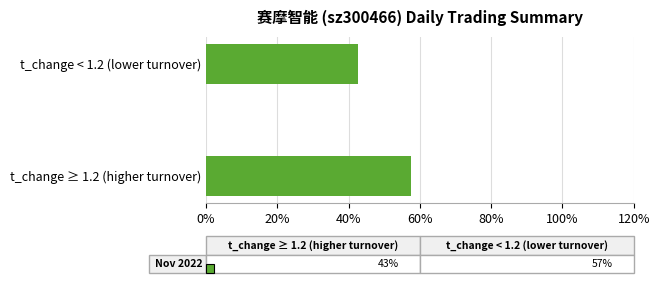

Rank the categories by value from highest to lowest.

t_change ≥ 1.2 (higher turnover), t_change < 1.2 (lower turnover)